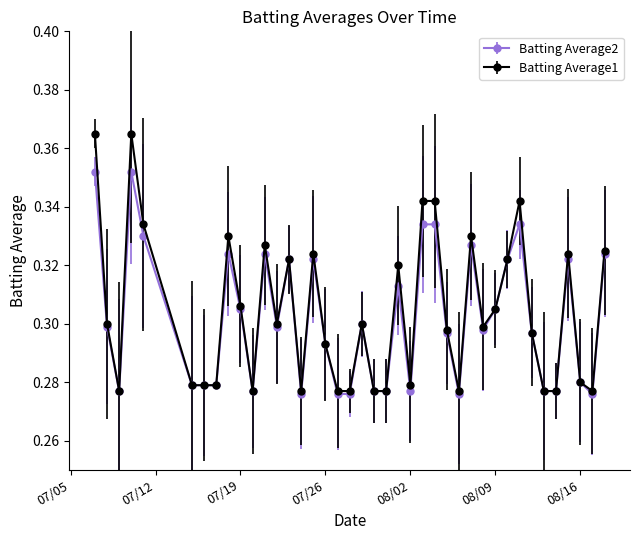

How many lines are shown in the chart?

2